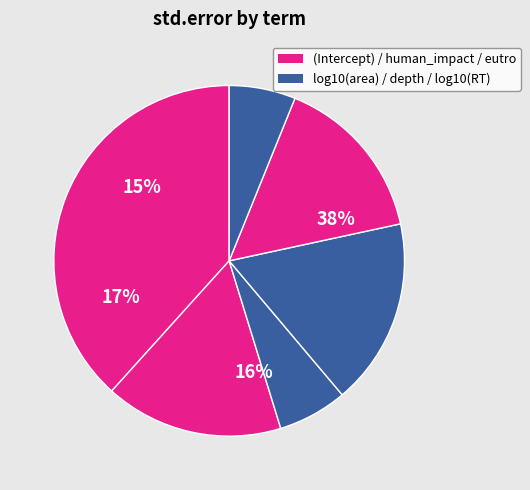

What is the change in value from (Intercept) to eutro?

-0.4